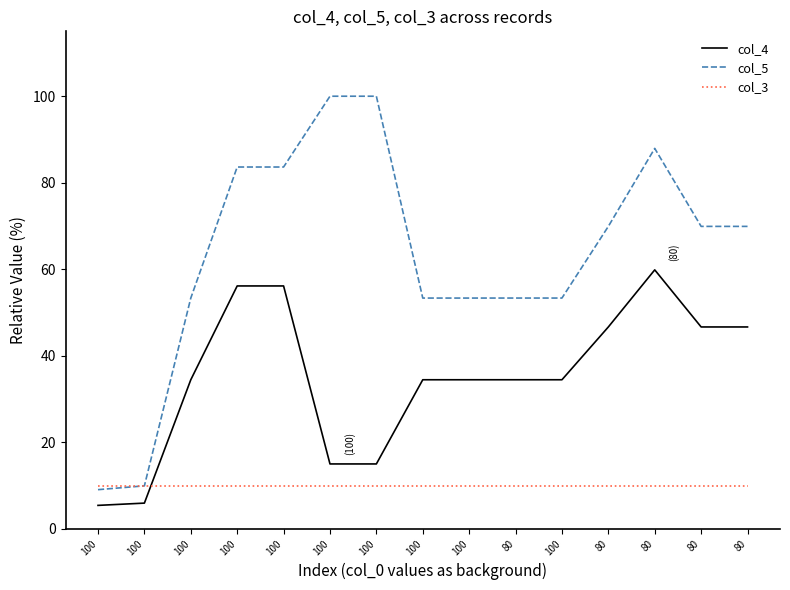

At which category does col_4 reach its first local peak?

100